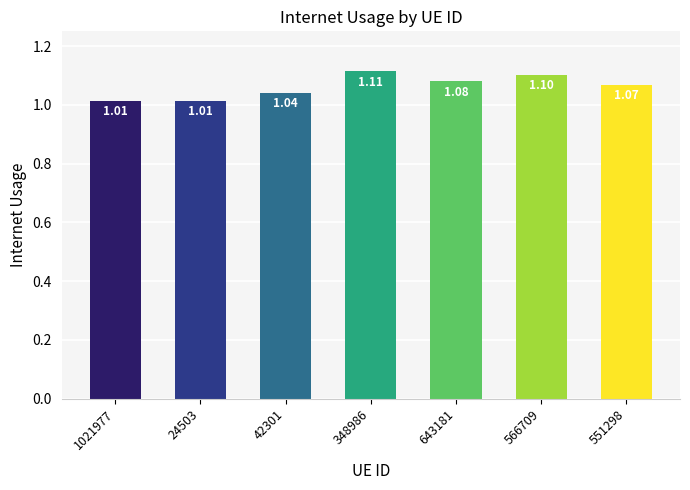

What is the average value?

1.1